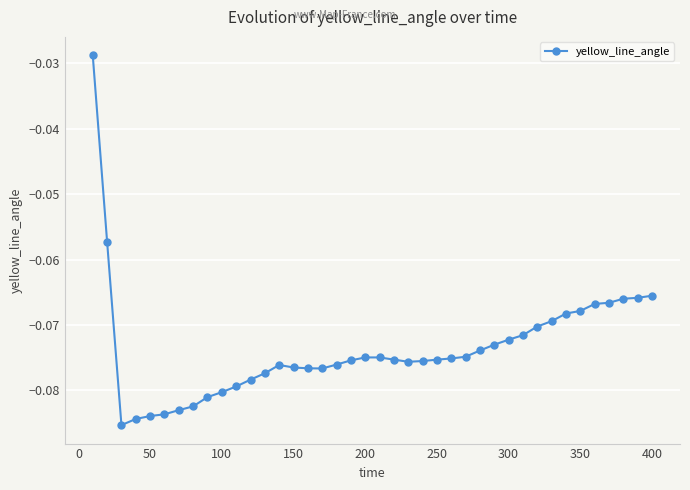

What is the sum of all values?

-2.9